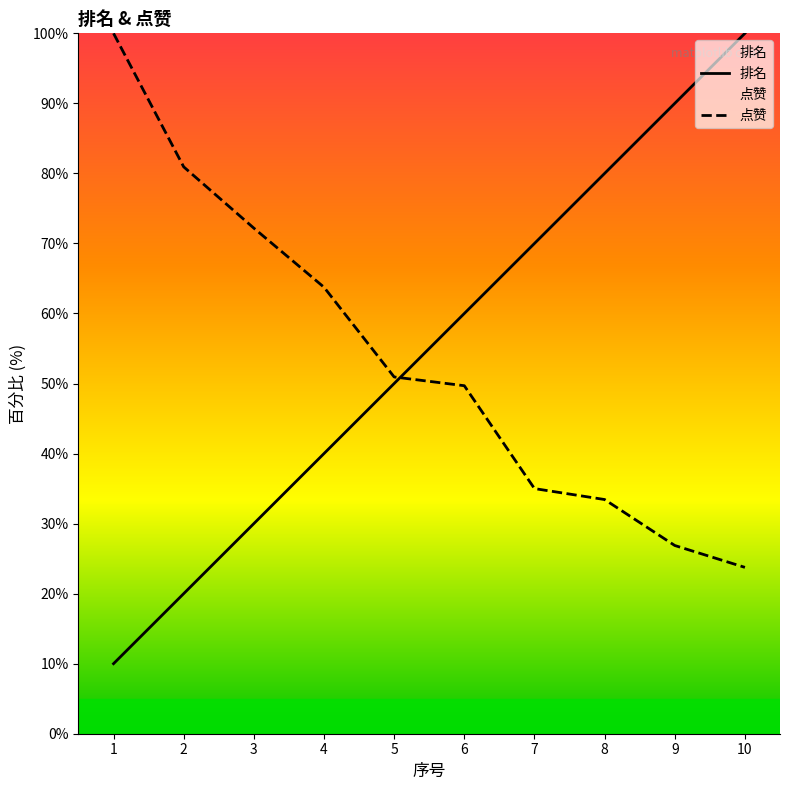

Where do 点赞 and 排名 first cross each other?

5 and 6